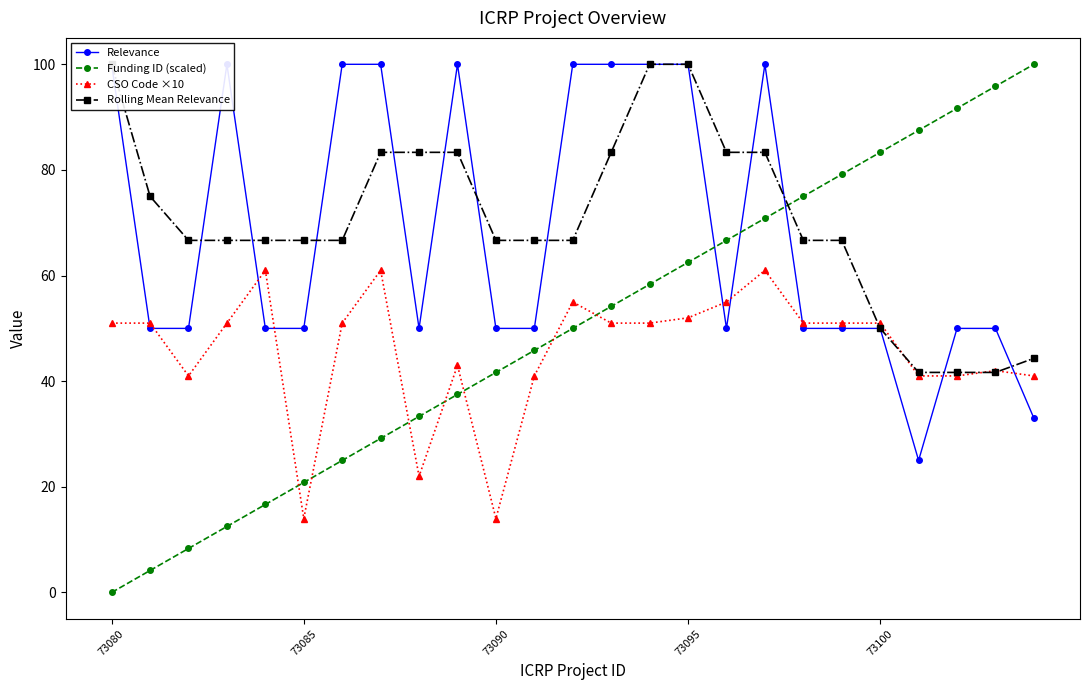

Is it true that Funding ID (scaled) equals 45.8 at 11?

True